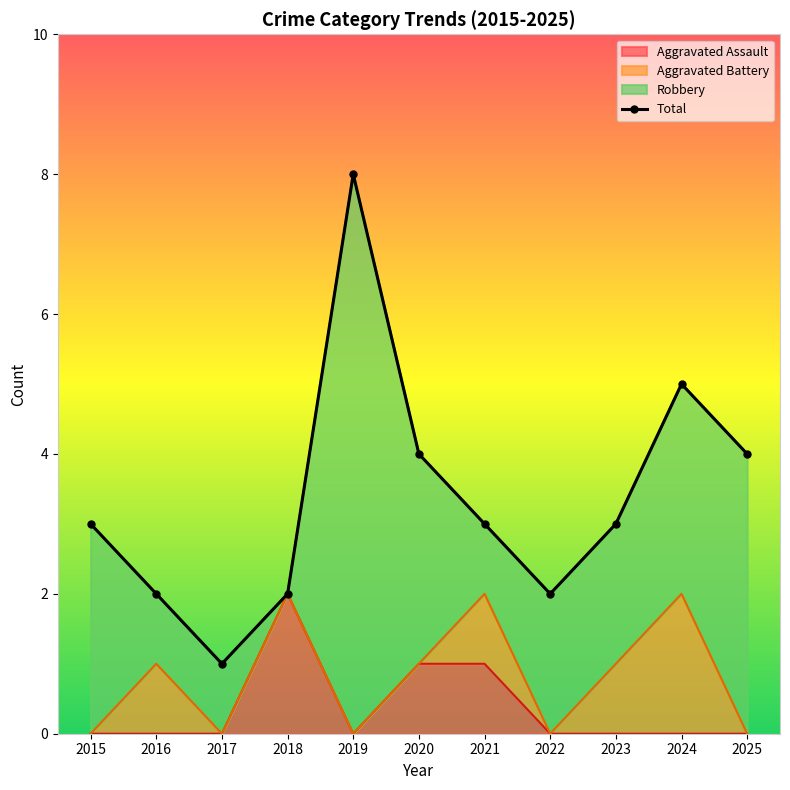

Where is the first local minimum?

2017